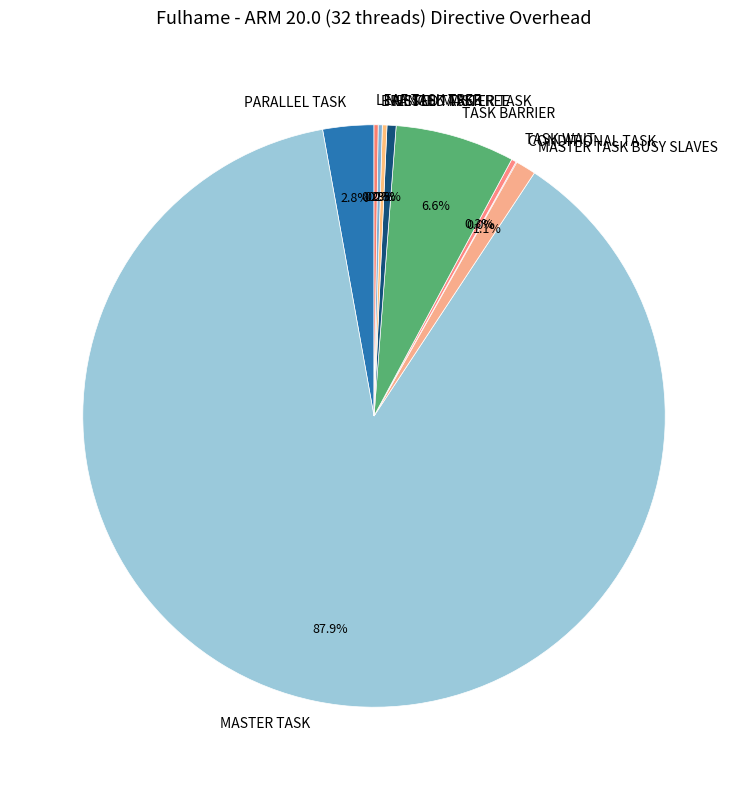

To the nearest percent, what portion does TASK BARRIER represent?

7%